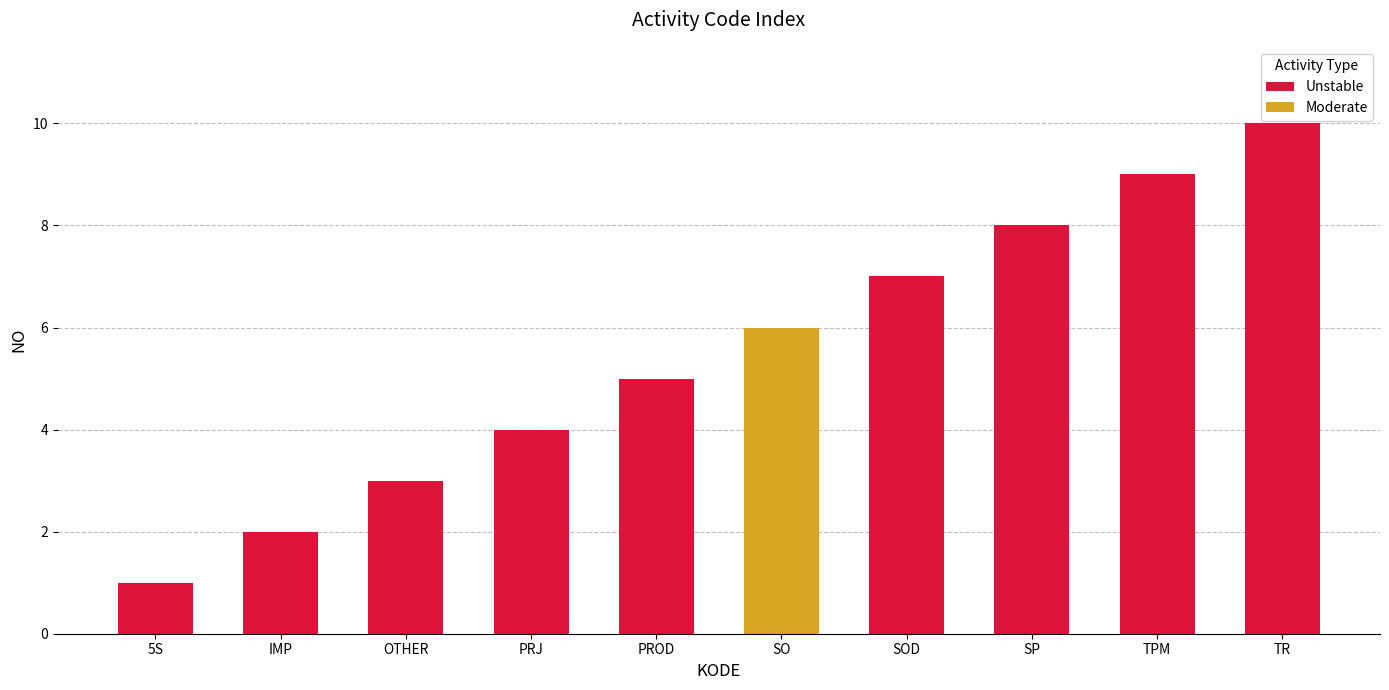

What is the difference between the values at 5S and PRJ?

3